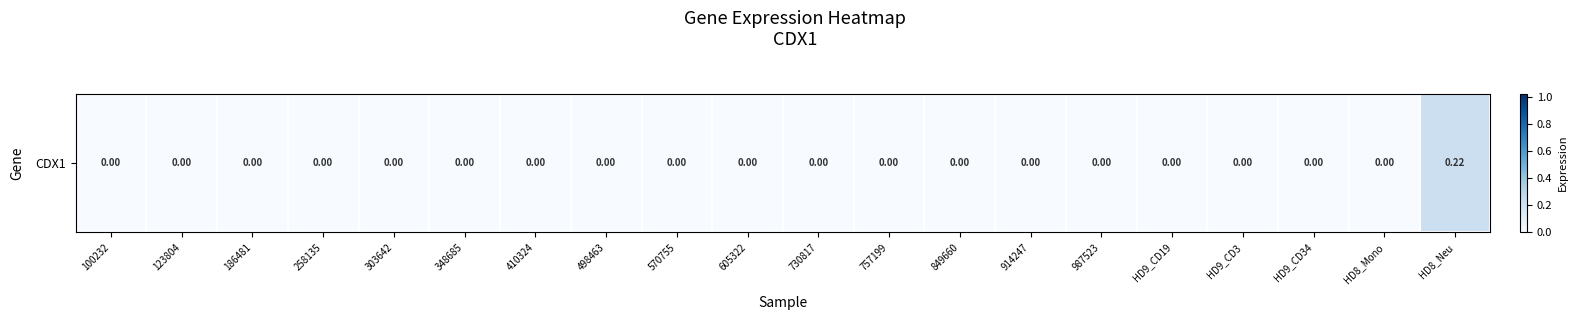

Reading left to right, what are all the values shown in this chart?

0.0	0.0	0.0	0.0	0.0	0.0	0.0	0.0	0.0	0.0	0.0	0.0	0.0	0.0	0.0	0.0	0.0	0.0	0.0	0.2